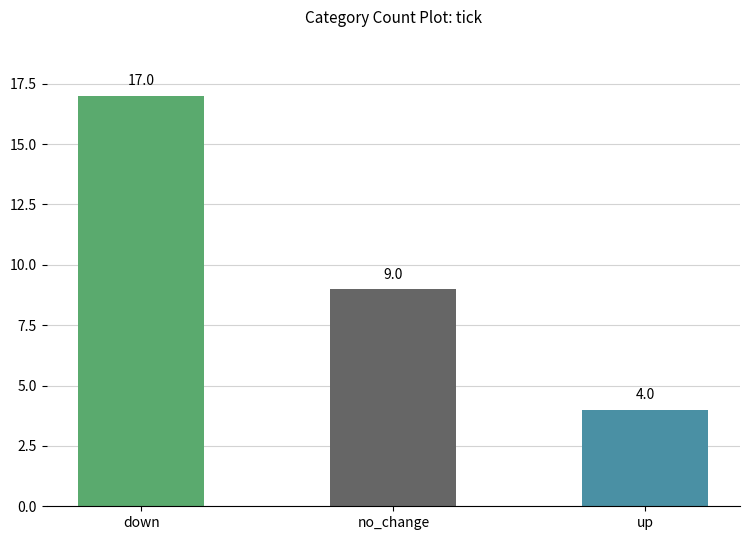

Read the value at down, to the nearest 10.

20